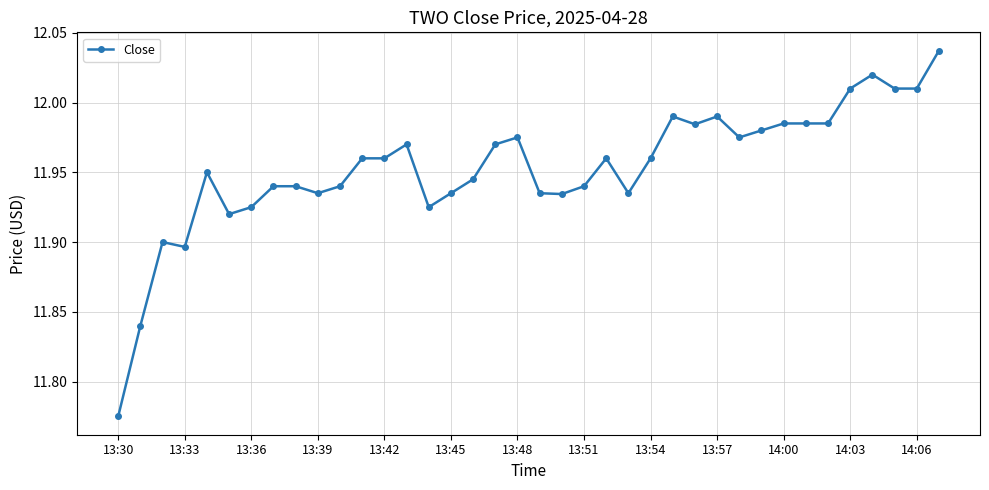

True or false: there are more than 2 points higher than both neighbors.

True